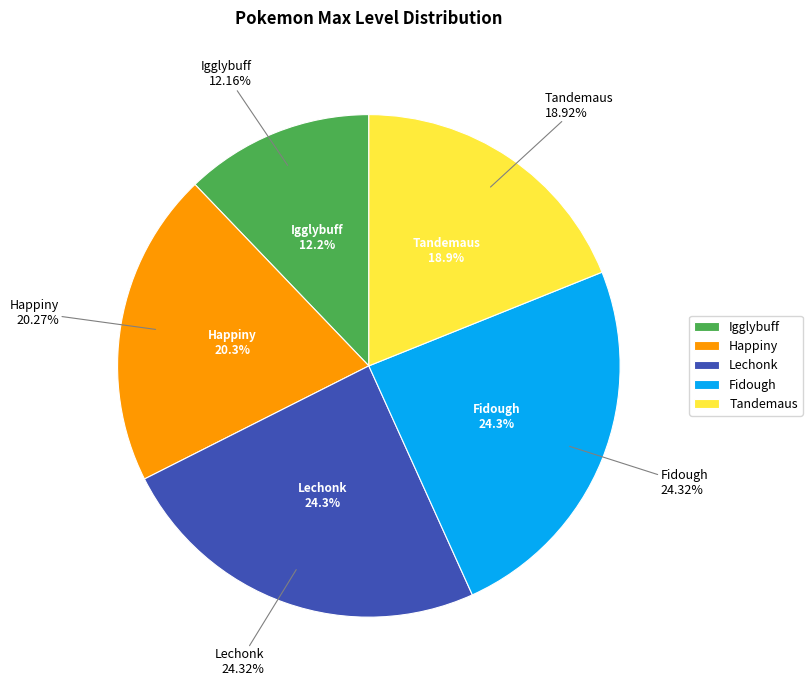

What is the change in value from Happiny to Fidough?

+3